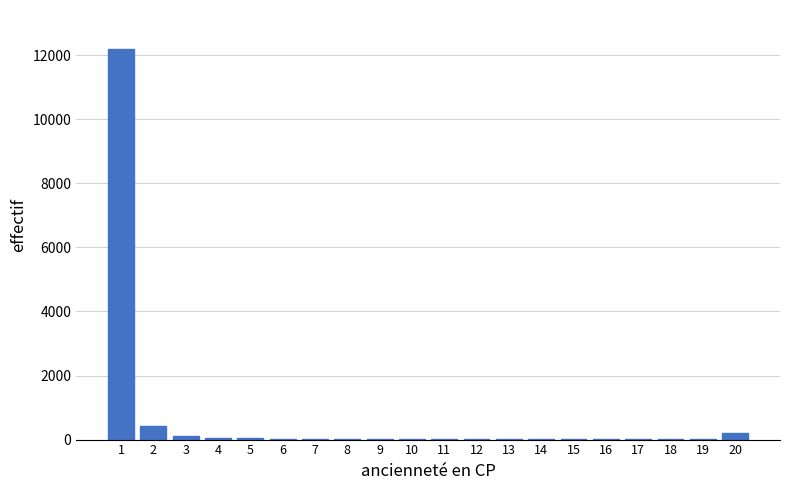

What is the maximum value shown in the chart?

12191